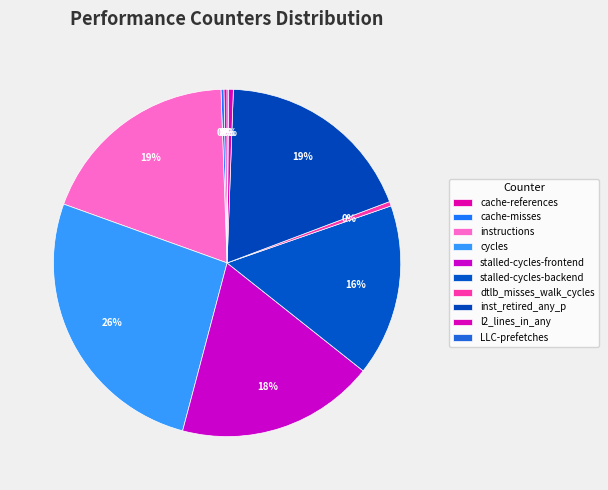

What portion of the pie excludes stalled-cycles-frontend?

81.6%